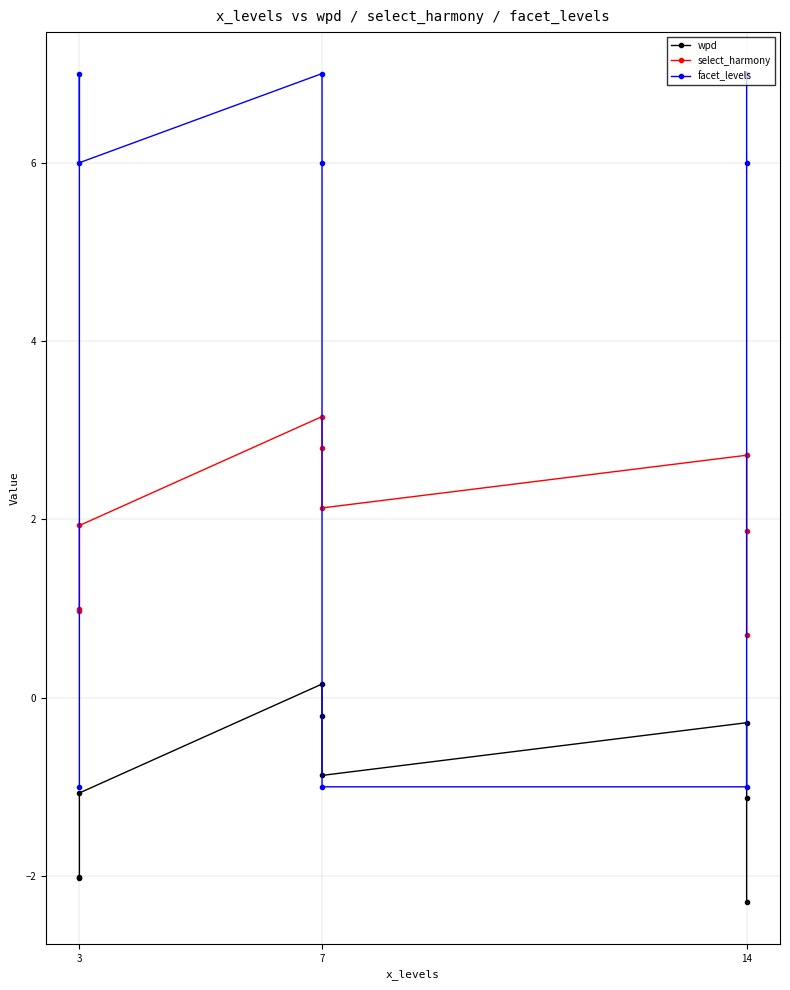

Which has a higher value, 3 or 7?

7